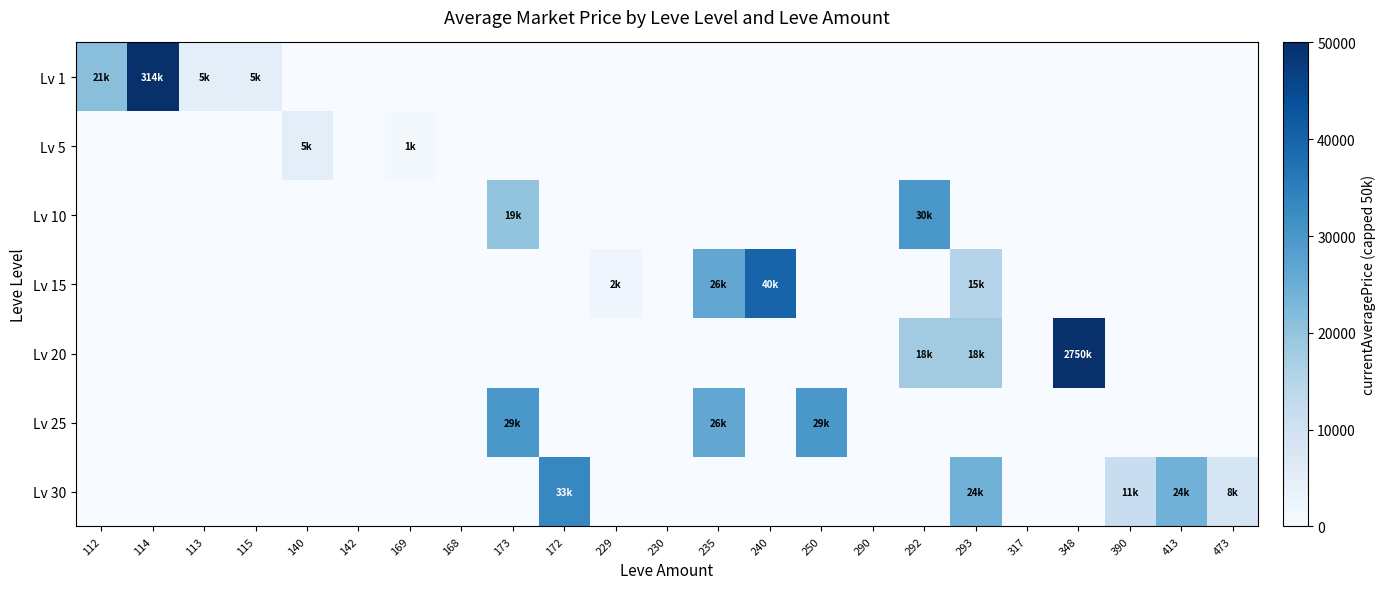

Reading right to left, transcribe all the data shown in this chart.

Lv 1: 473=0	413=0	390=0	348=0	317=0	293=0	292=0	290=0	250=0	240=0	235=0	230=0	229=0	172=0	173=0	168=0	169=0	142=0	140=0	115=5000	113=5031	114=50000	112=21250
Lv 5: 473=0	413=0	390=0	348=0	317=0	293=0	292=0	290=0	250=0	240=0	235=0	230=0	229=0	172=0	173=0	168=0	169=1000	142=0	140=5000	115=0	113=0	114=0	112=0
Lv 10: 473=0	413=0	390=0	348=0	317=0	293=0	292=30000	290=0	250=0	240=0	235=0	230=0	229=0	172=0	173=19999	168=0	169=0	142=0	140=0	115=0	113=0	114=0	112=0
Lv 15: 473=0	413=0	390=0	348=0	317=0	293=15000	292=0	290=0	250=0	240=40000	235=26500	230=0	229=2160	172=0	173=0	168=0	169=0	142=0	140=0	115=0	113=0	114=0	112=0
Lv 20: 473=0	413=0	390=0	348=50000	317=0	293=18000	292=18000	290=0	250=0	240=0	235=0	230=0	229=0	172=0	173=0	168=0	169=0	142=0	140=0	115=0	113=0	114=0	112=0
Lv 25: 473=0	413=0	390=0	348=0	317=0	293=0	292=0	290=0	250=29944	240=0	235=26500	230=0	229=0	172=0	173=29944	168=0	169=0	142=0	140=0	115=0	113=0	114=0	112=0
Lv 30: 473=8499	413=24183	390=11693	348=0	317=0	293=24183	292=0	290=0	250=0	240=0	235=0	230=0	229=0	172=33232	173=0	168=0	169=0	142=0	140=0	115=0	113=0	114=0	112=0